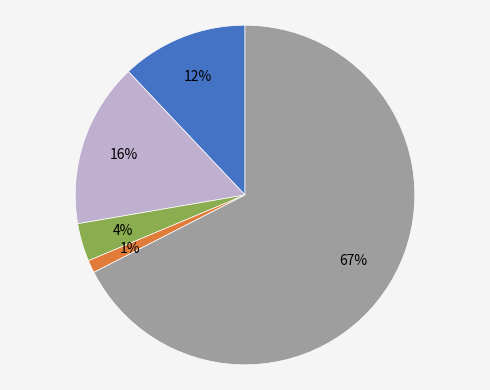

To the nearest percent, what is the average slice percentage?

20%